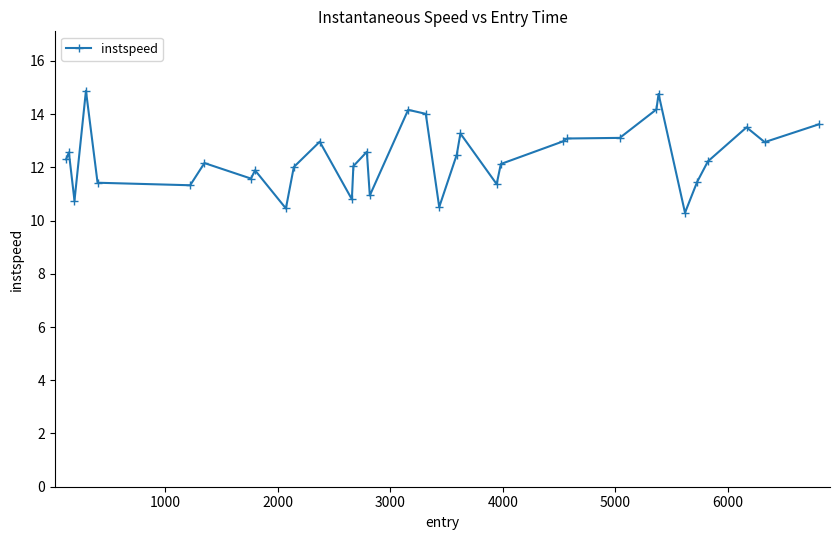

What is the smallest value displayed?

10.3